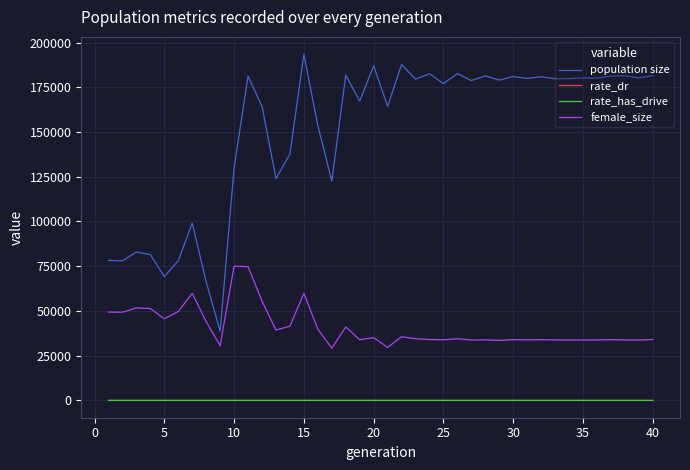

What is the highest value of the female_size series?

75042.0